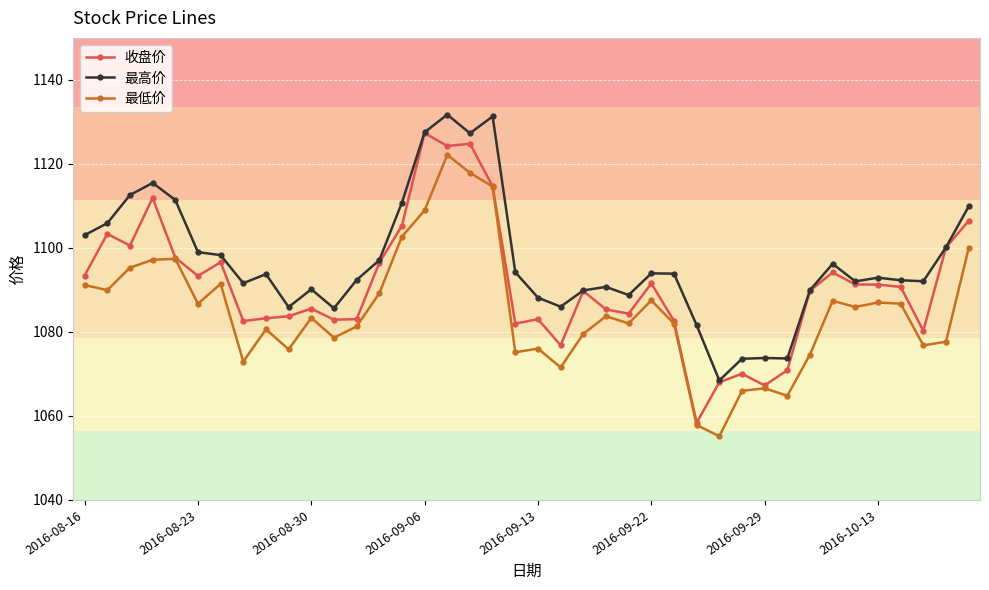

Which series has the largest total across all categories?

最高价